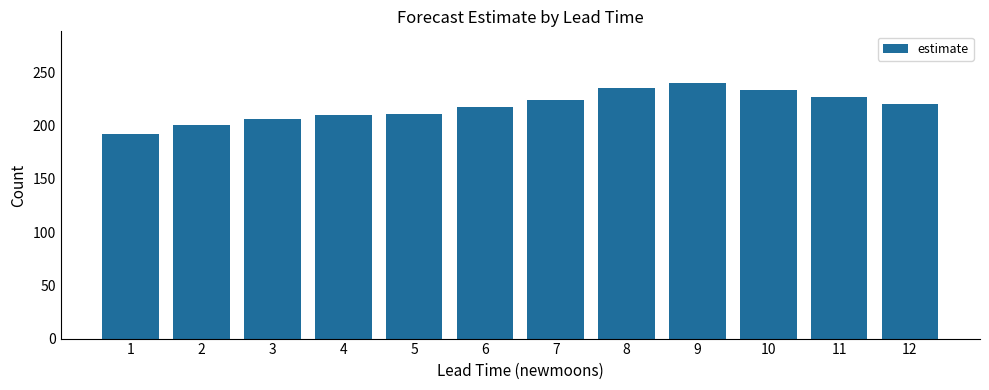

What is the difference between the maximum and minimum values?

48.0